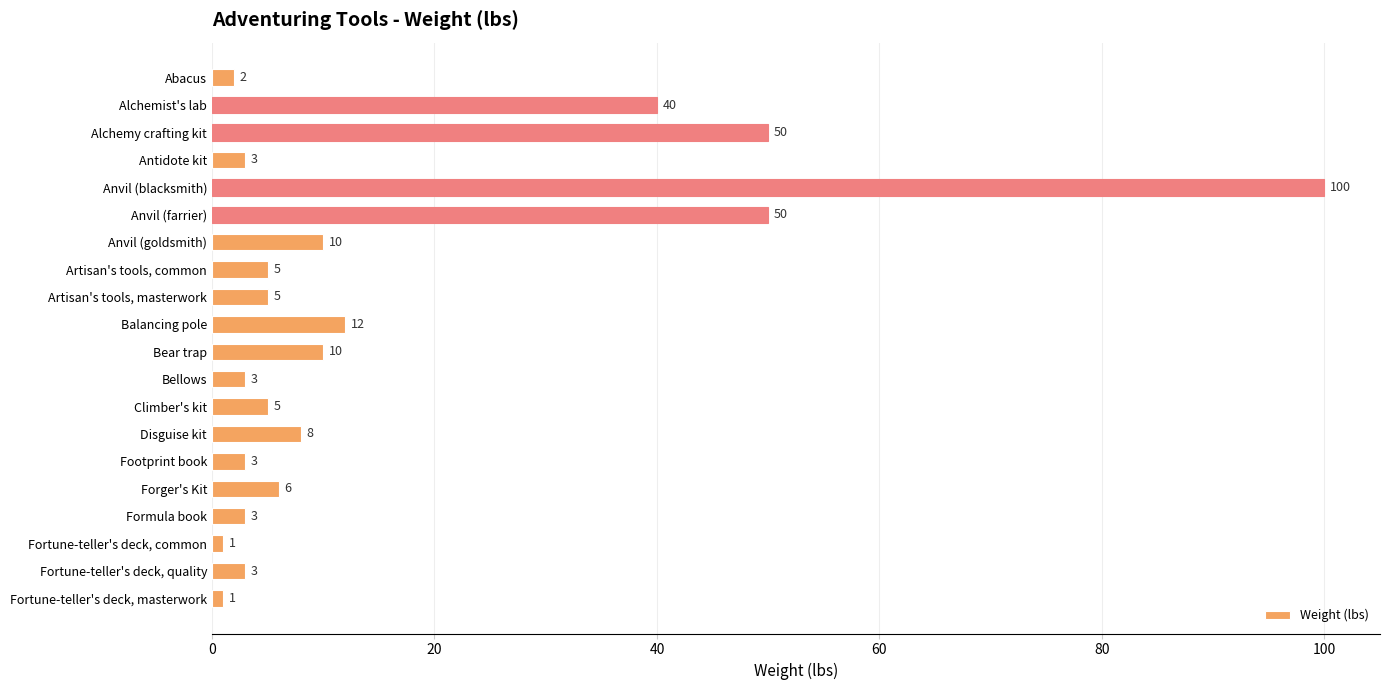

Does the chart contain stacked bars?

No